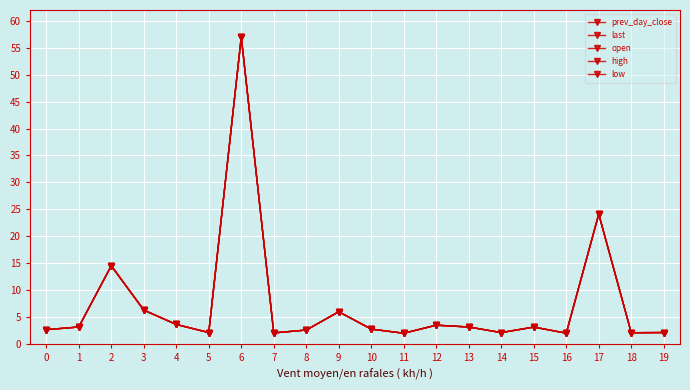

How many lines are shown in the chart?

5